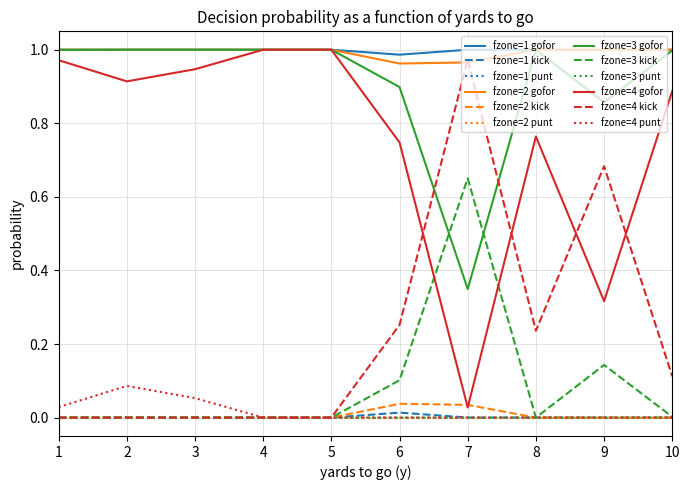

Is this an area chart (filled region under the line)?

No